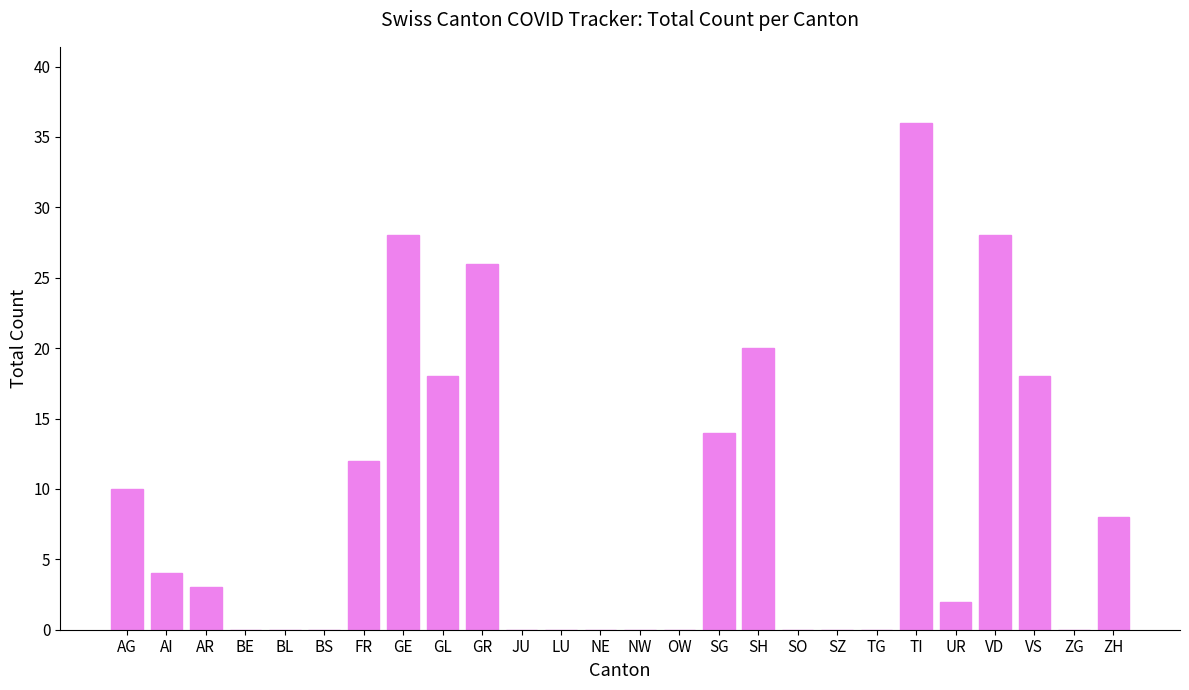

Which category has the highest value across all series?

TI